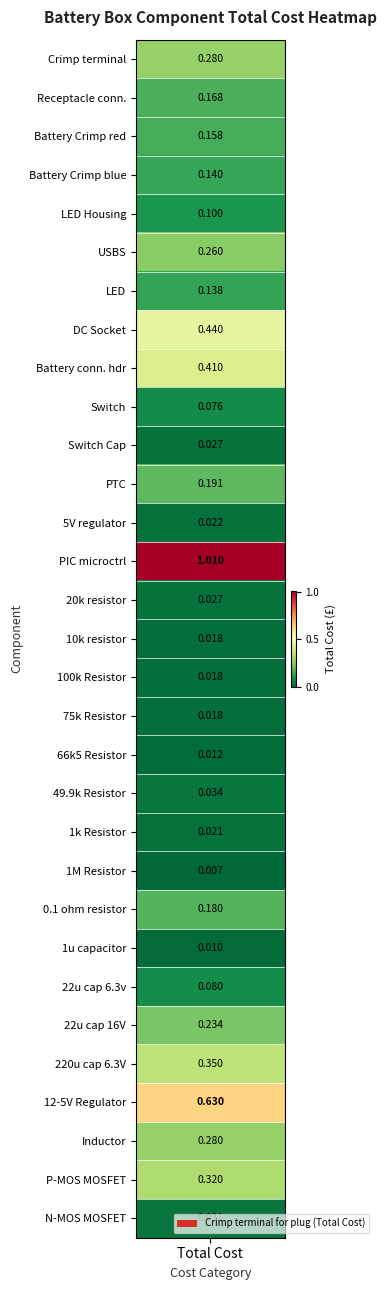

What is the sum of the values at 17 and 29?

0.3